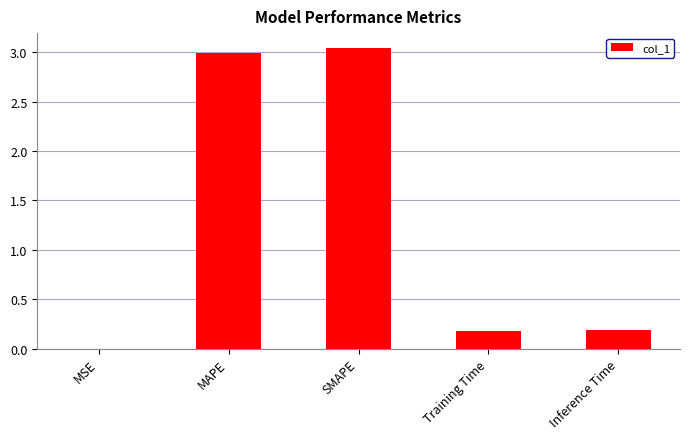

The chart shows a value of 0.2 at Inference Time. True or false?

True